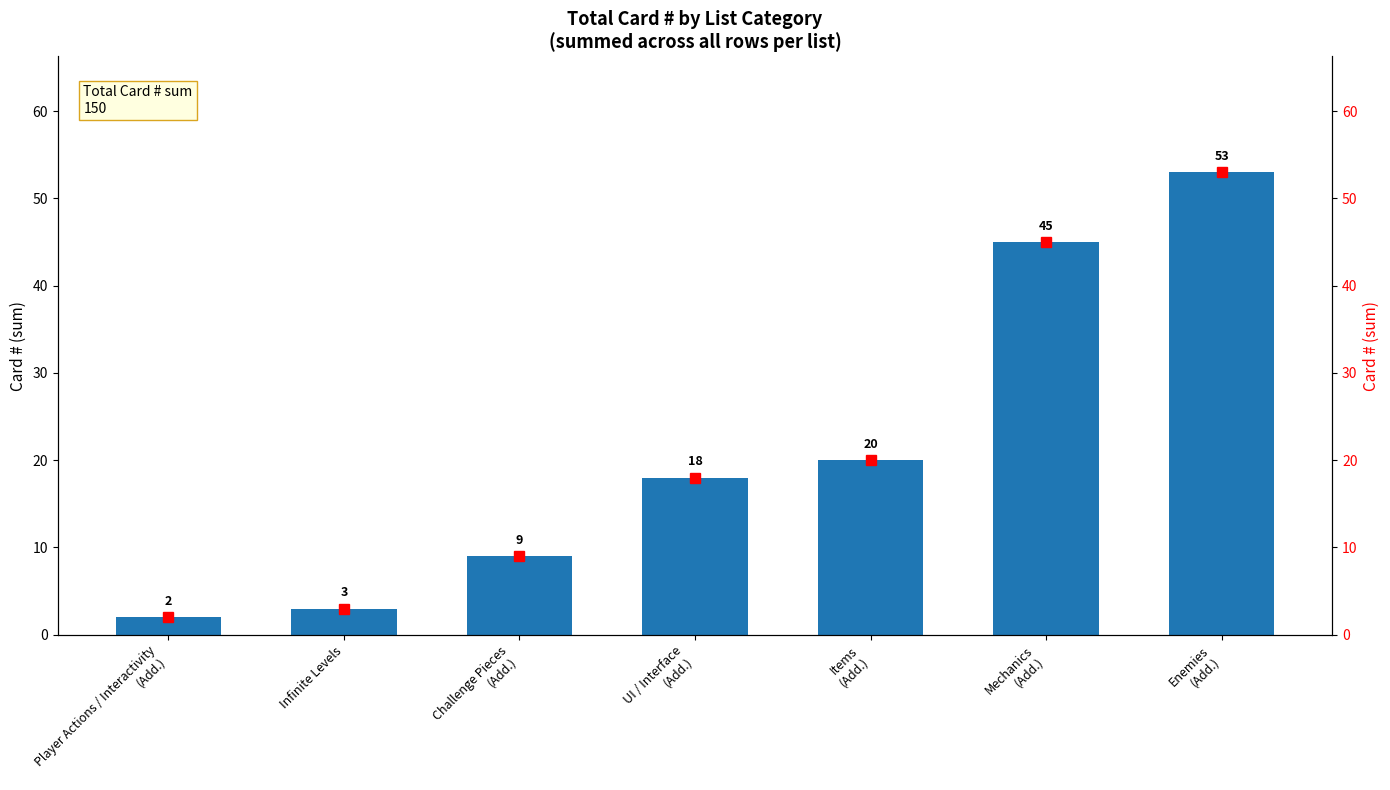

How many data points does each series have?

7